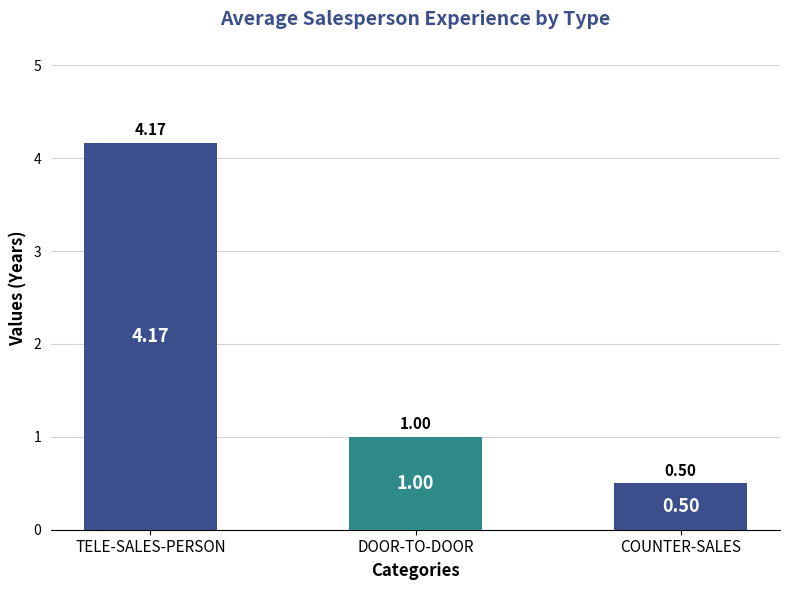

What is the sum of all values?

5.7